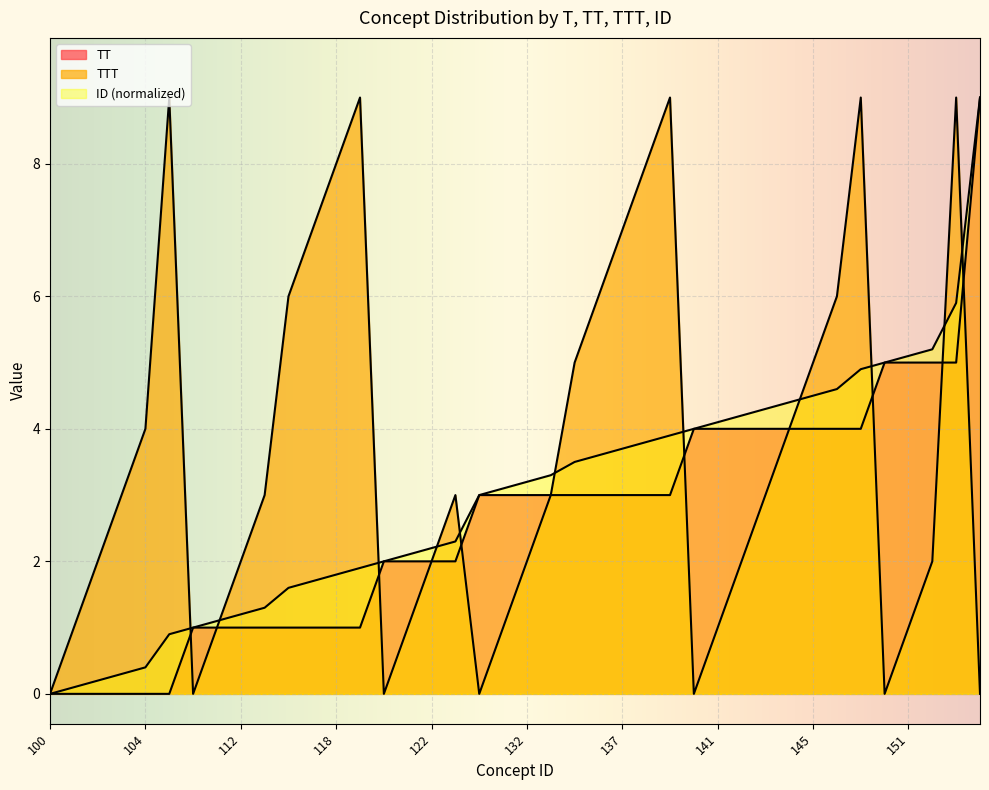

True or false: TT and TTT intersect in this chart.

True